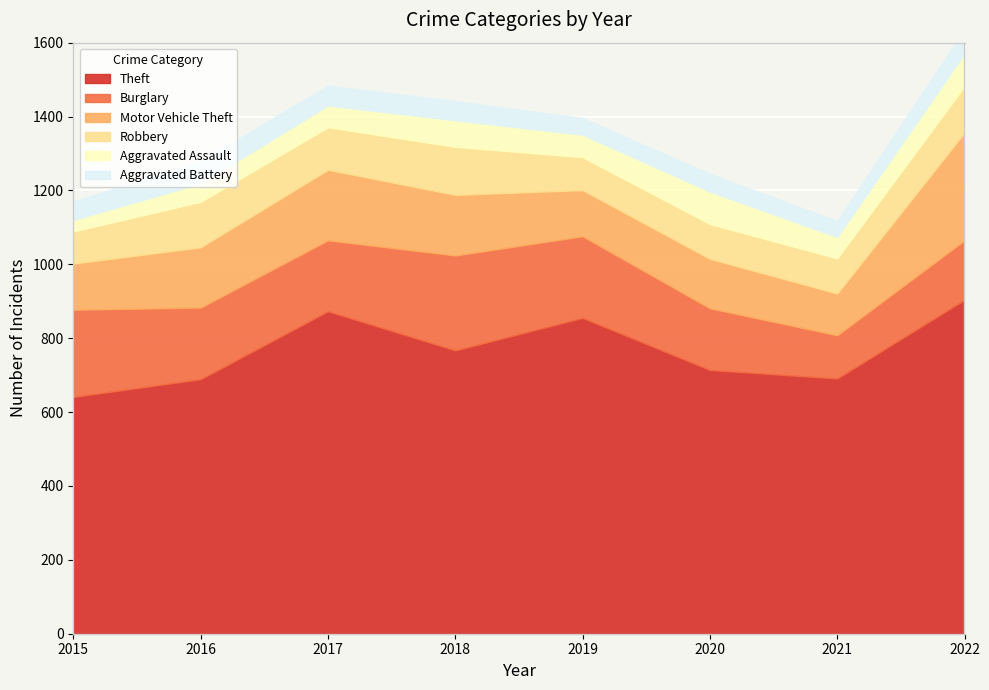

What is the maximum value for Theft?

904